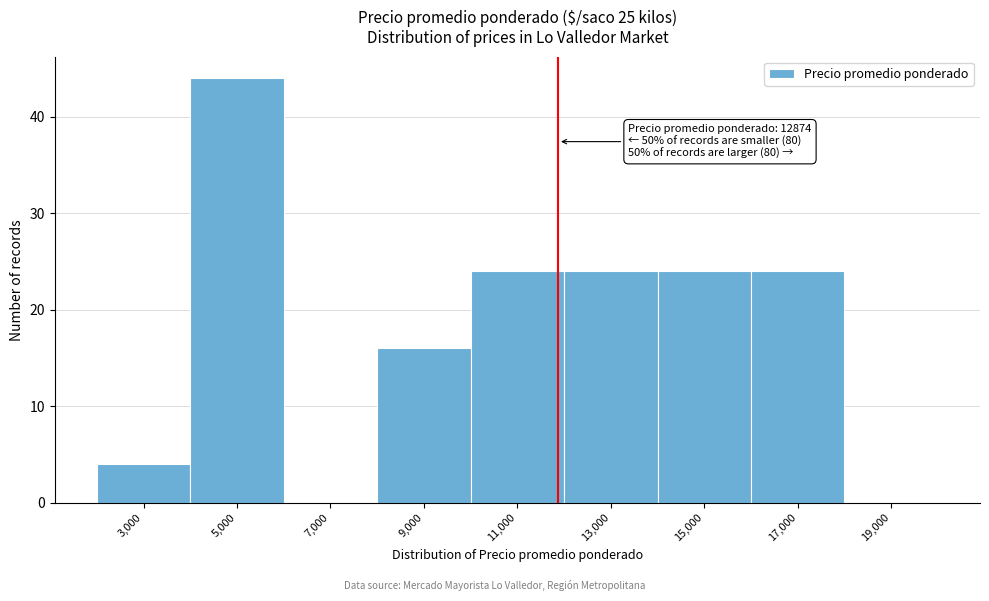

Reading left to right, transcribe all the data shown in this chart.

3,000=4	5,000=44	7,000=0	9,000=16	11,000=24	13,000=24	15,000=24	17,000=24	19,000=0